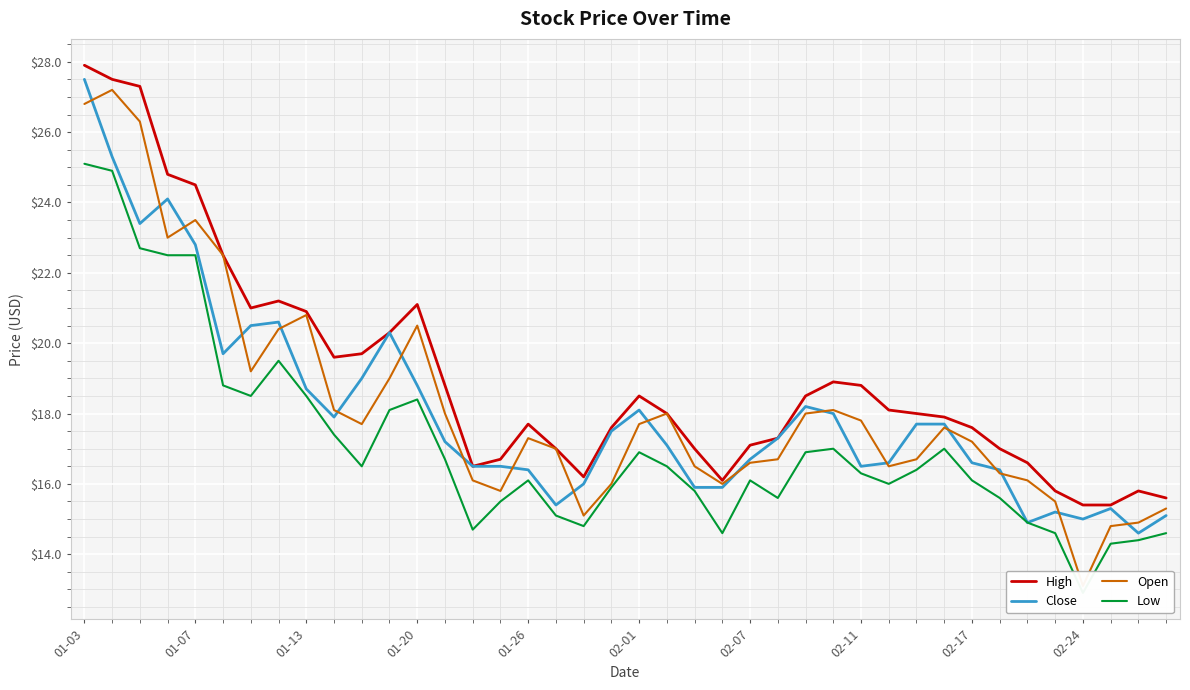

True or false: High has more than 2 interior local peaks.

True